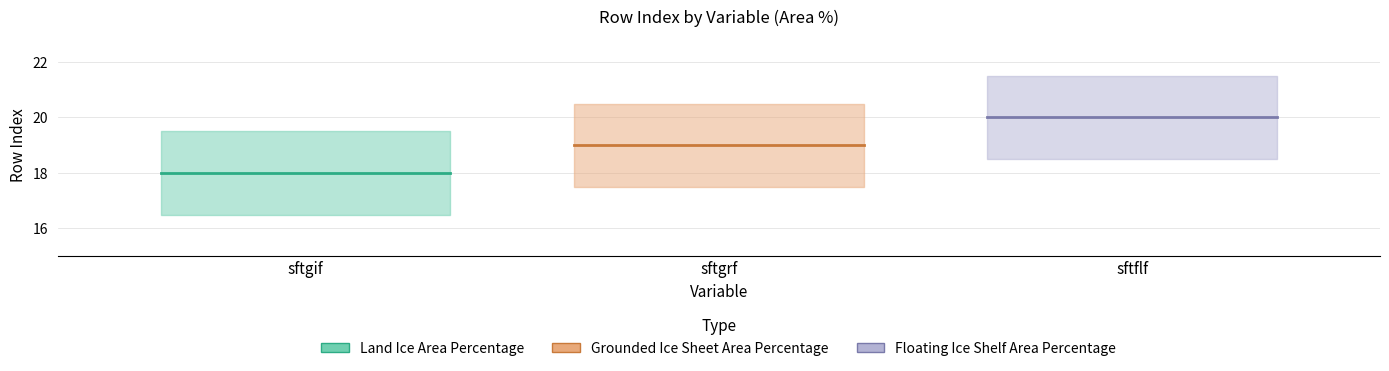

Reading left to right, list all the values displayed in this chart.

sftgif: 18	18	18	18	18	18	18	18	18	18	18	18	18	18	18	18	18	18	18	18
sftgrf: 19	19	19	19	19	19	19	19	19	19	19	19	19	19	19	19	19	19	19	19
sftflf: 20	20	20	20	20	20	20	20	20	20	20	20	20	20	20	20	20	20	20	20